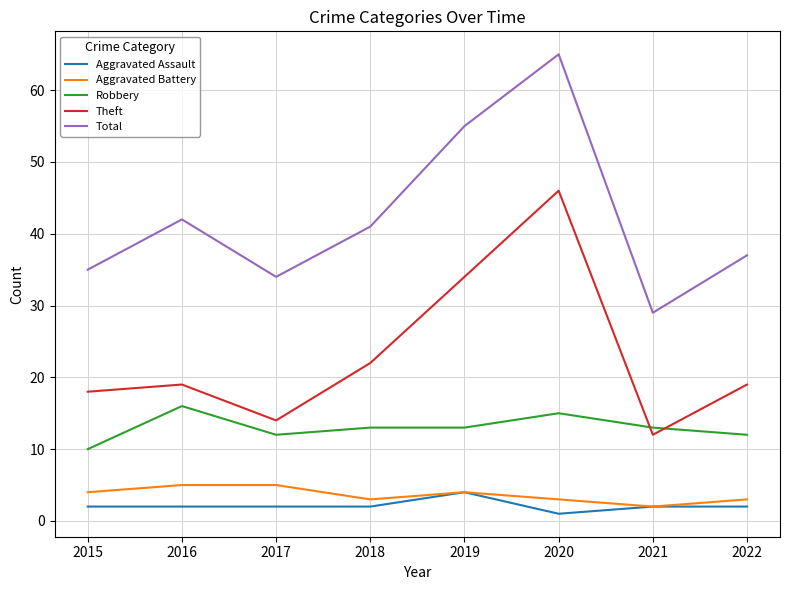

True or false: Aggravated Assault and Theft intersect in this chart.

False